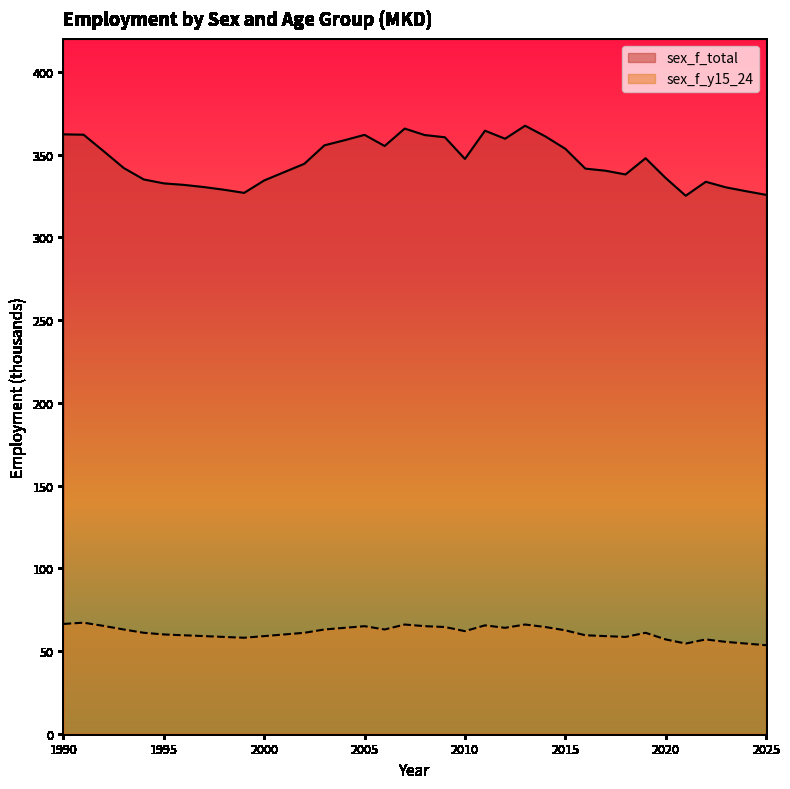

Which category has the highest value across all series?

2013